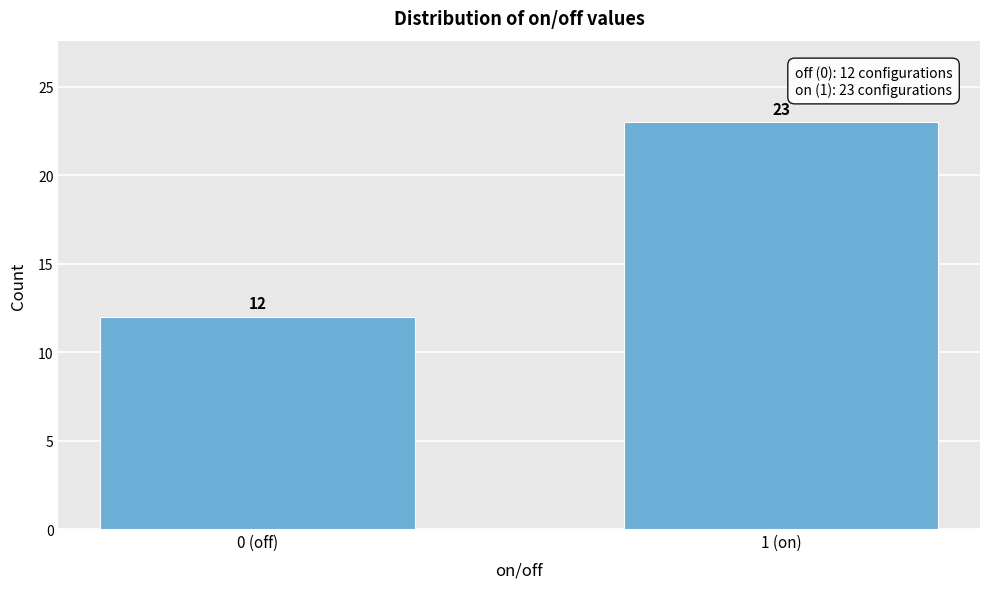

Reading left to right, what are all the values shown in this chart?

0 (off)=12	1 (on)=23